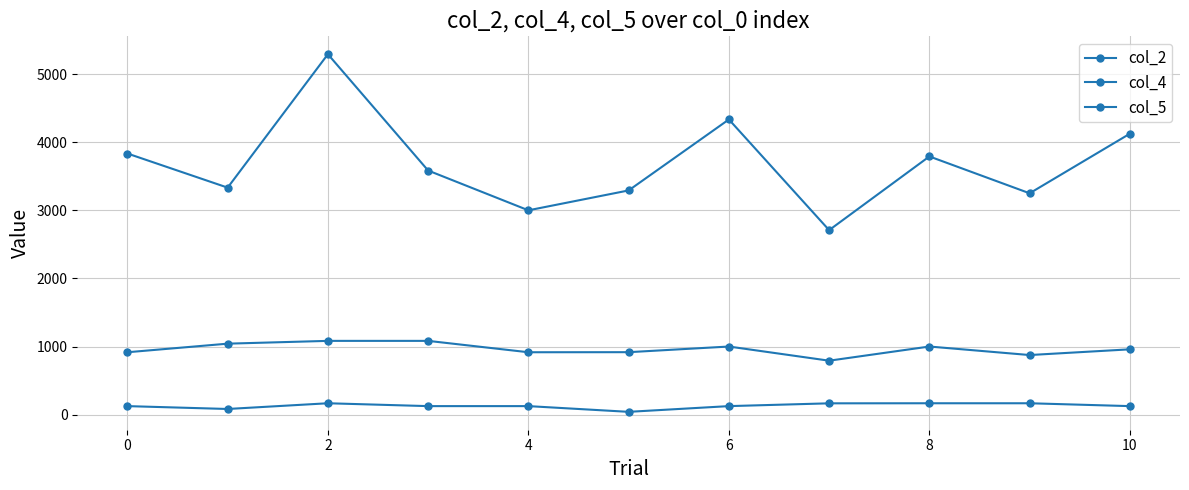

Does the chart have visible grid lines?

Yes